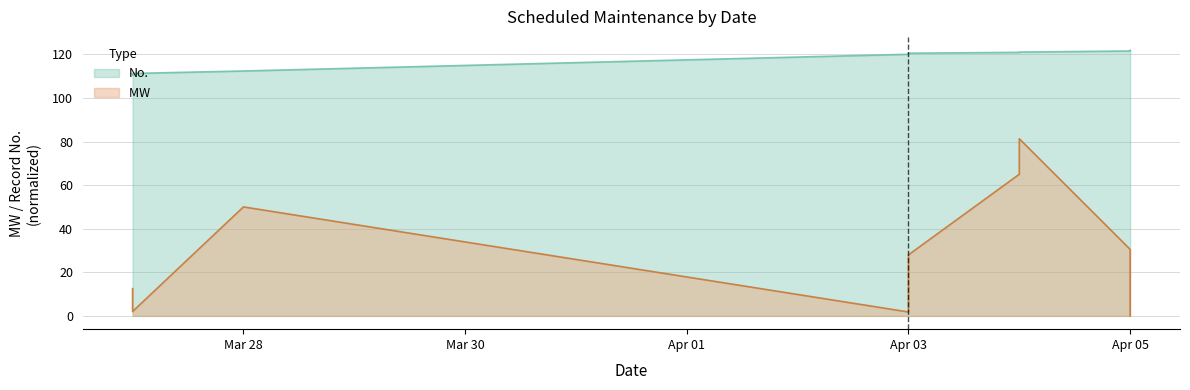

True or false: No. has more than 0 points higher than both neighbors.

False